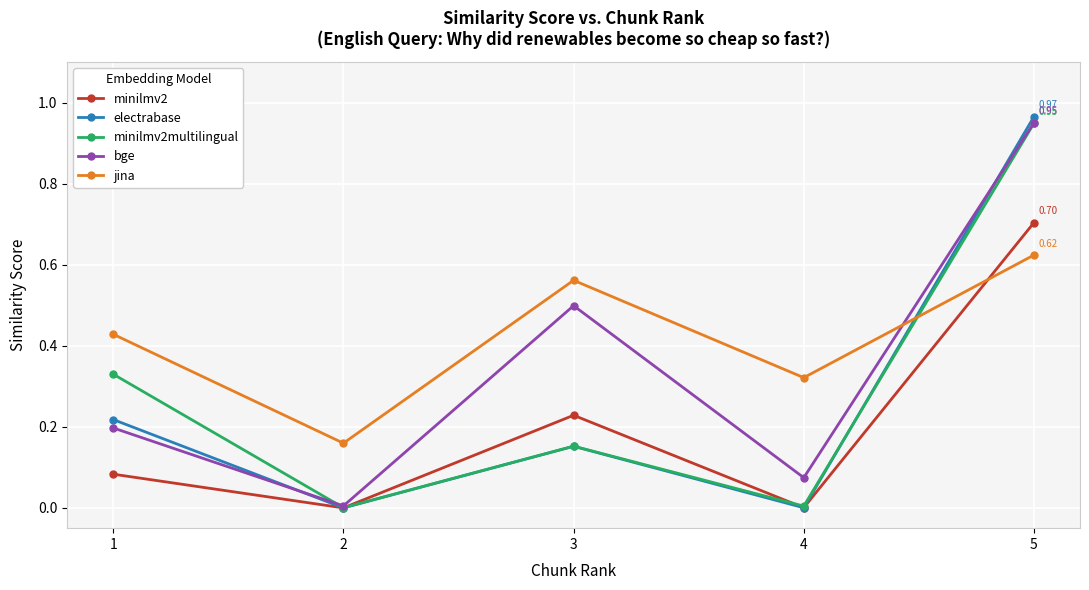

Where is the first local minimum for electrabase?

2